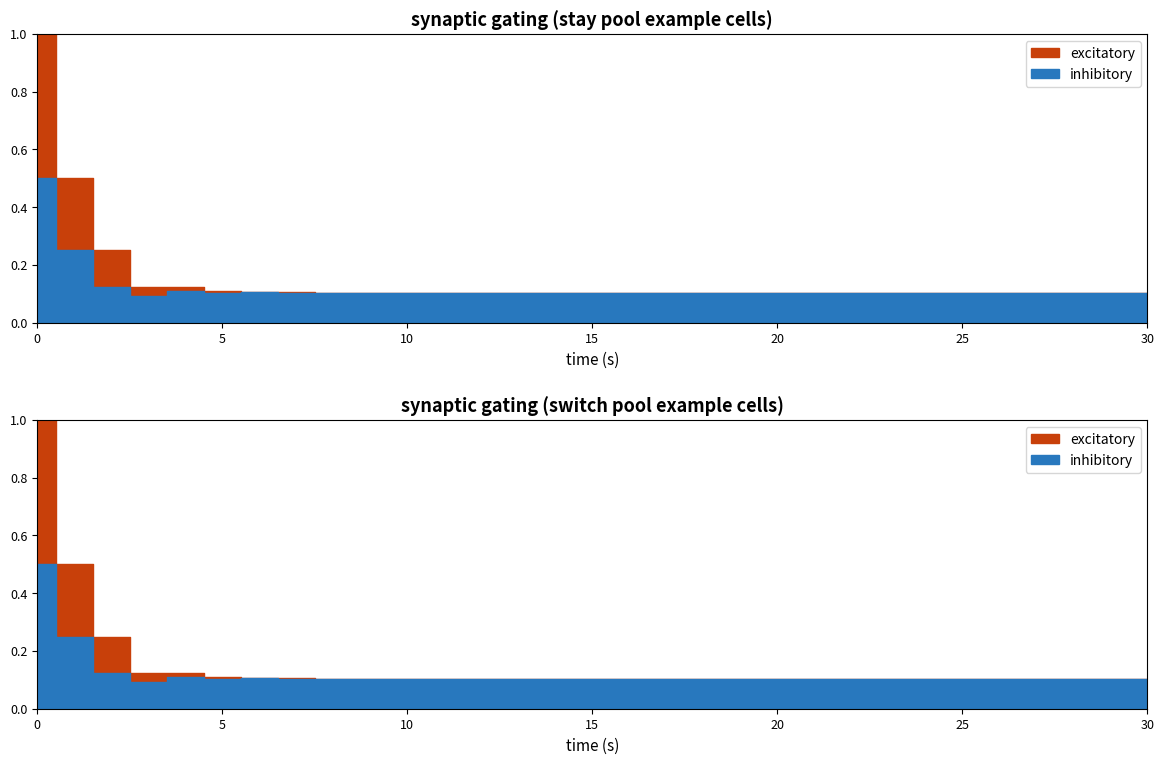

List the labels in order of f(b) top value, smallest first.

13, 20, 21, 22, 23, 24, 25, 26, 27, 28, 29, 30, 19, 18, 17, 14, 15, 16, 10, 11, 12, 9, 8, 6, 7, 5, 3, 4, 2, 1, 0